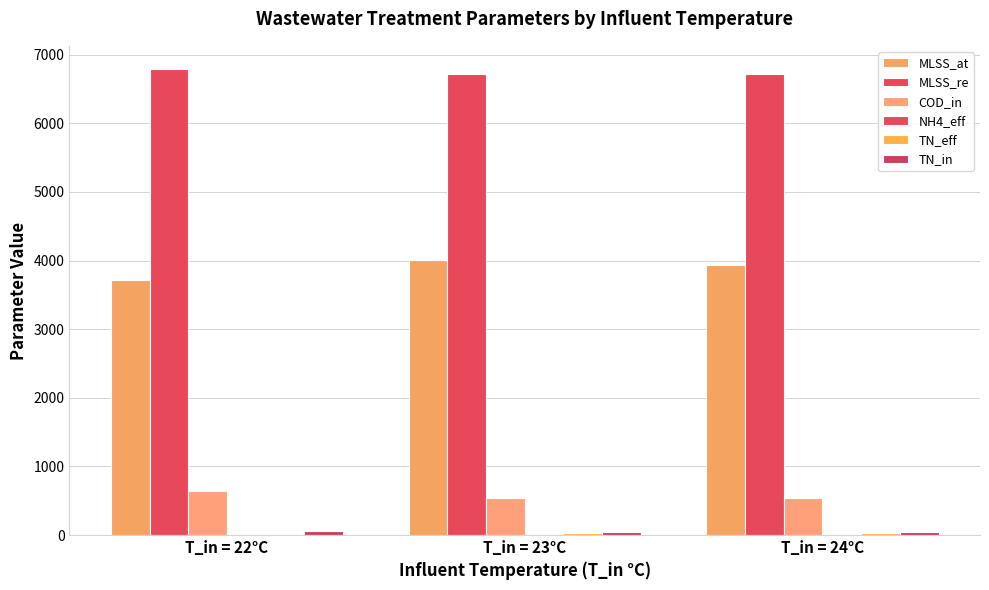

What is the average value of the MLSS_at series?

3885.3